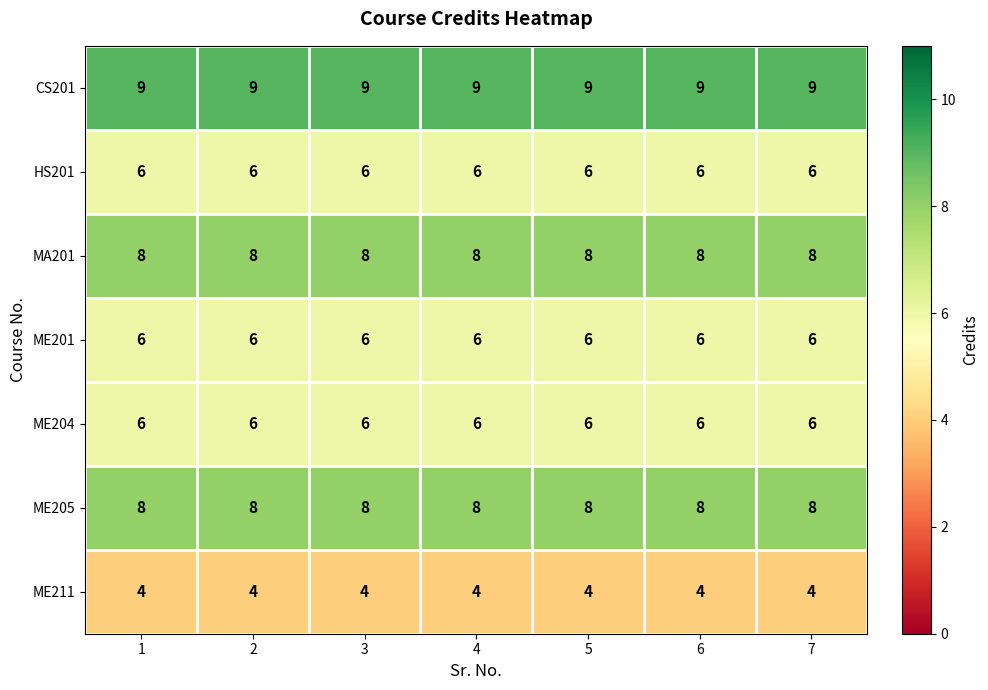

The value of ME205 at 4 is 13. True or false?

False